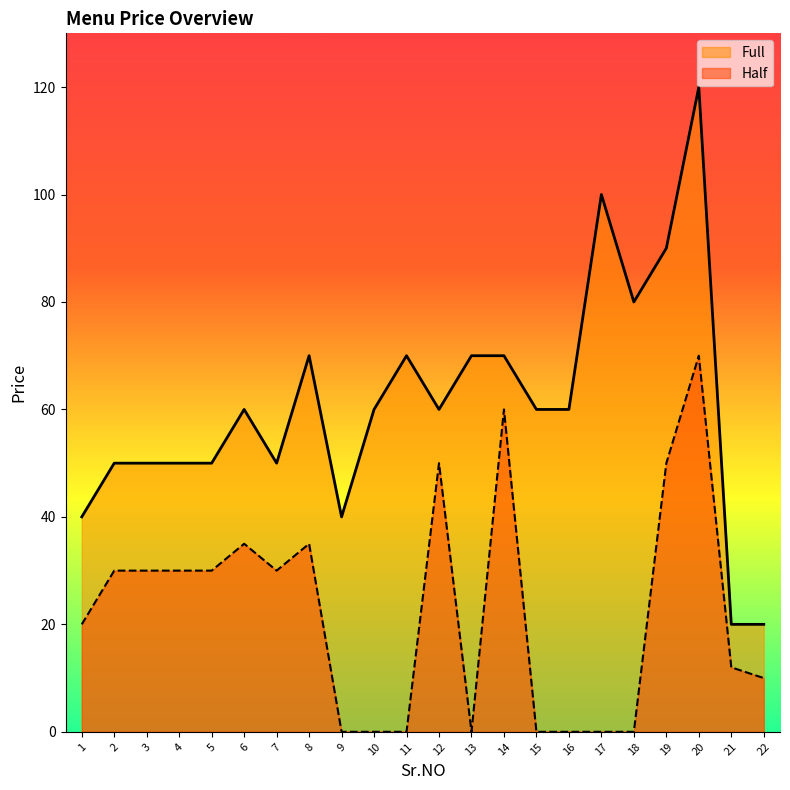

Does the chart display data point markers on the line(s)?

No